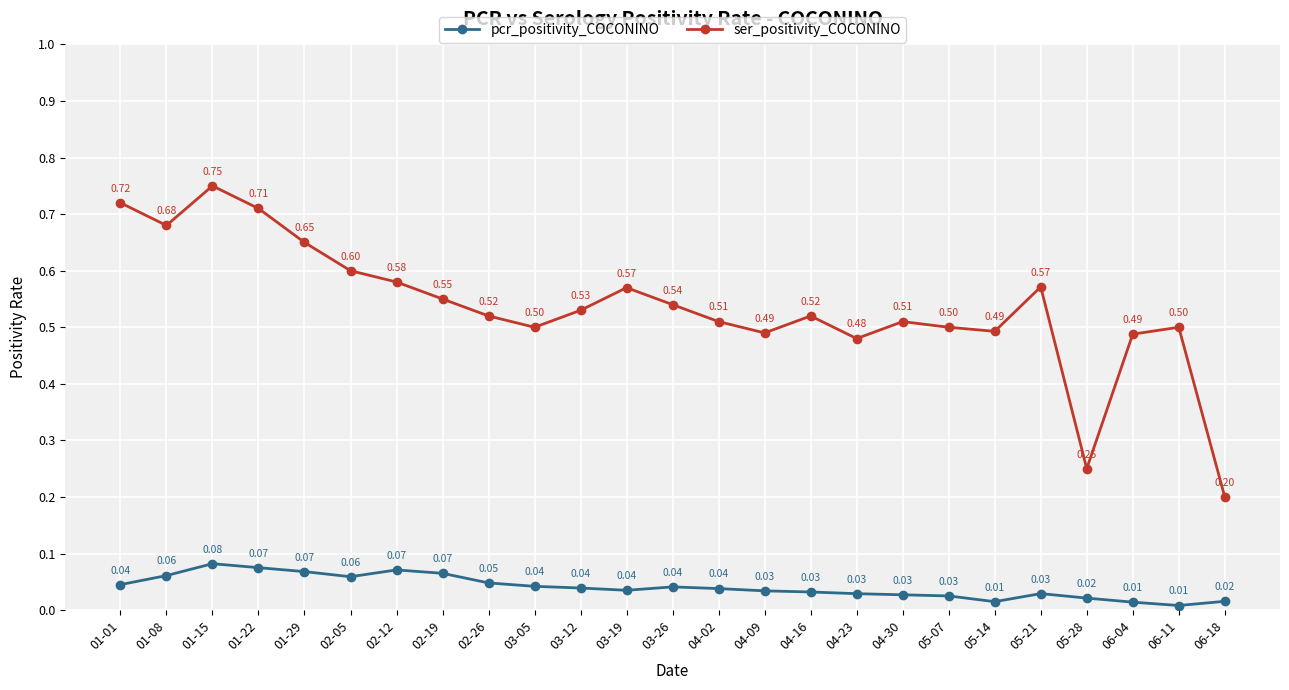

At 04-16, list the series in order from largest to smallest.

ser_positivity_COCONINO, pcr_positivity_COCONINO